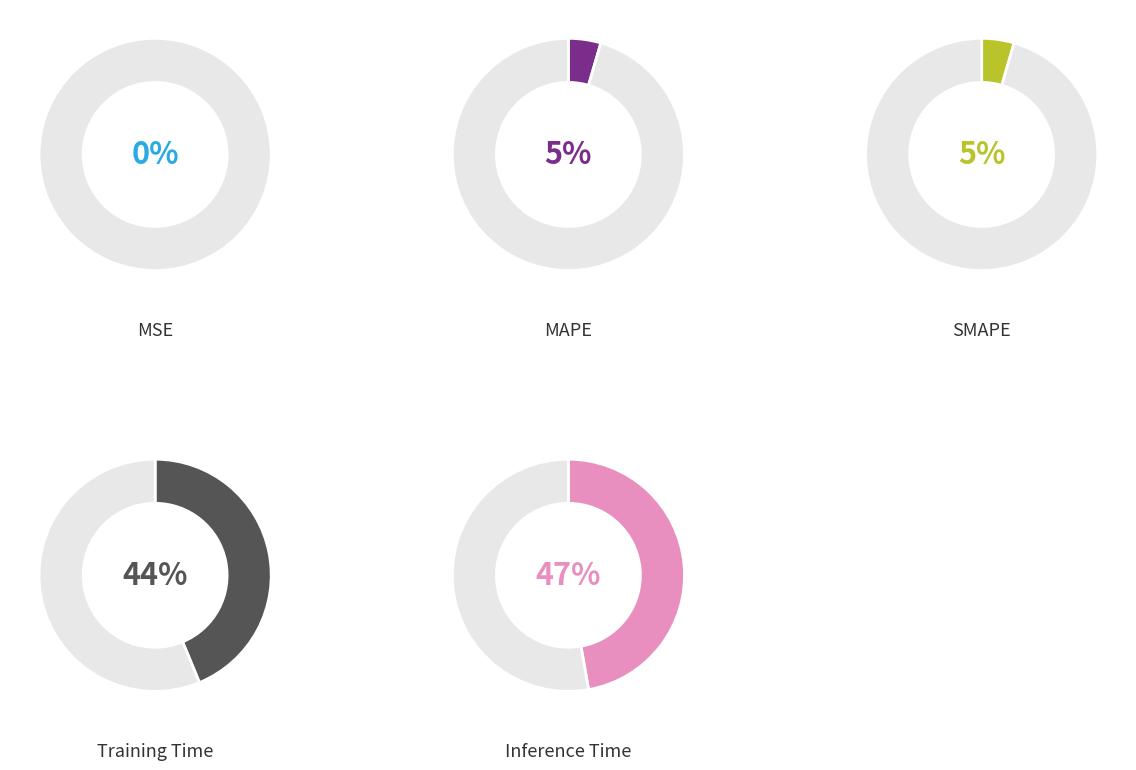

The SMAPE slice represents 5% of the pie. True or false?

True